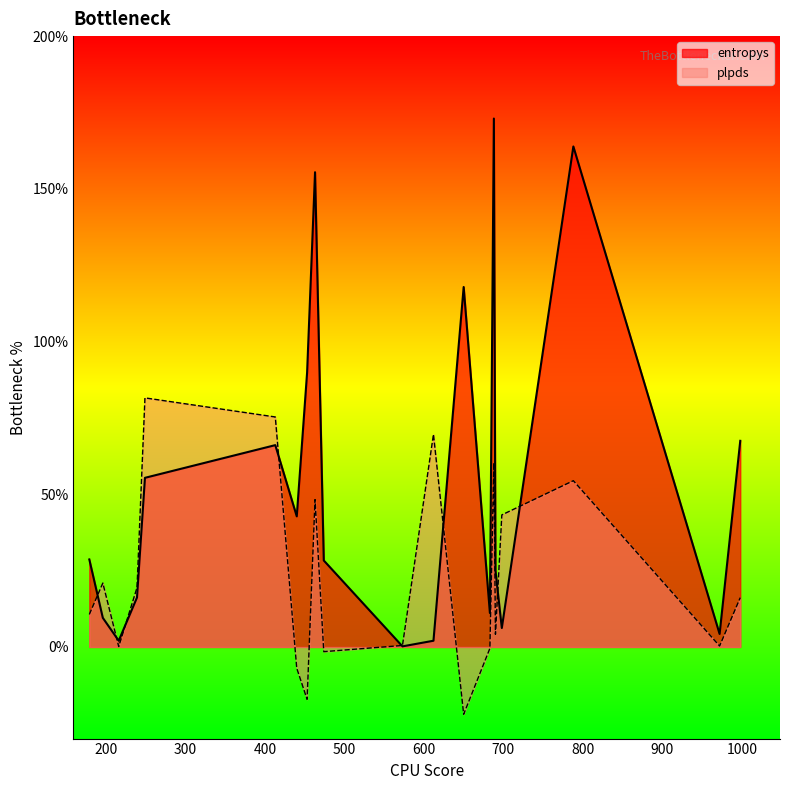

How many interior local peaks does the plpds series have?

5